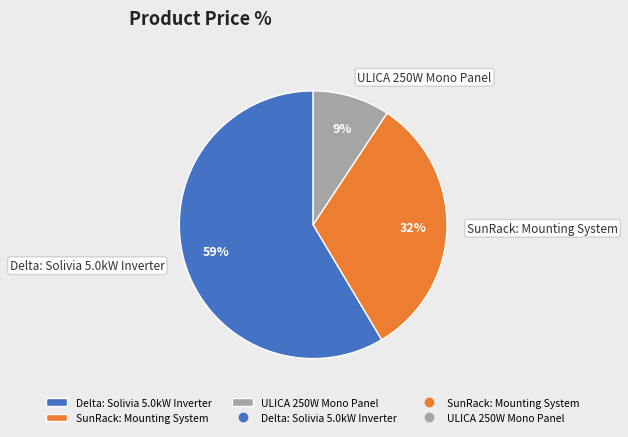

To the nearest percent, what is the average slice percentage?

33%